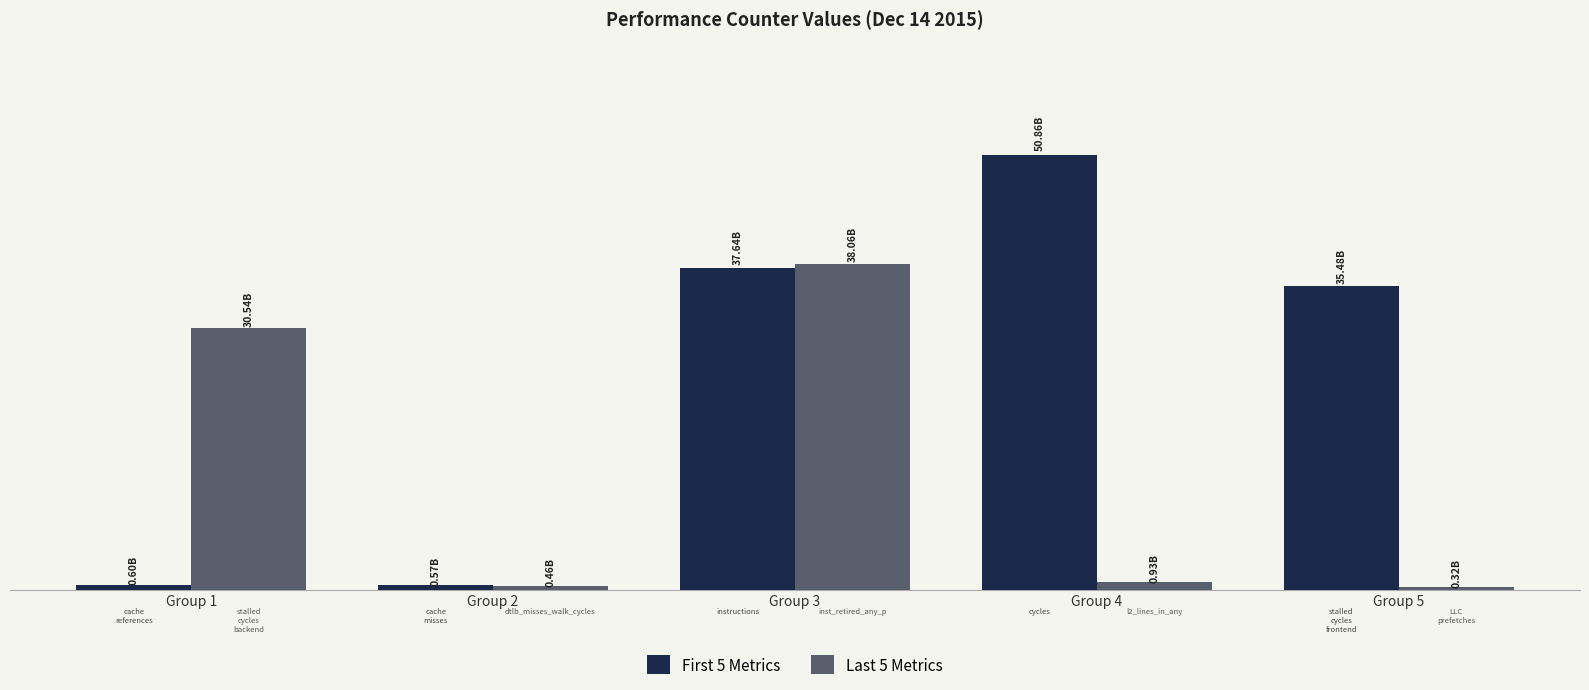

Are the bars horizontal?

No